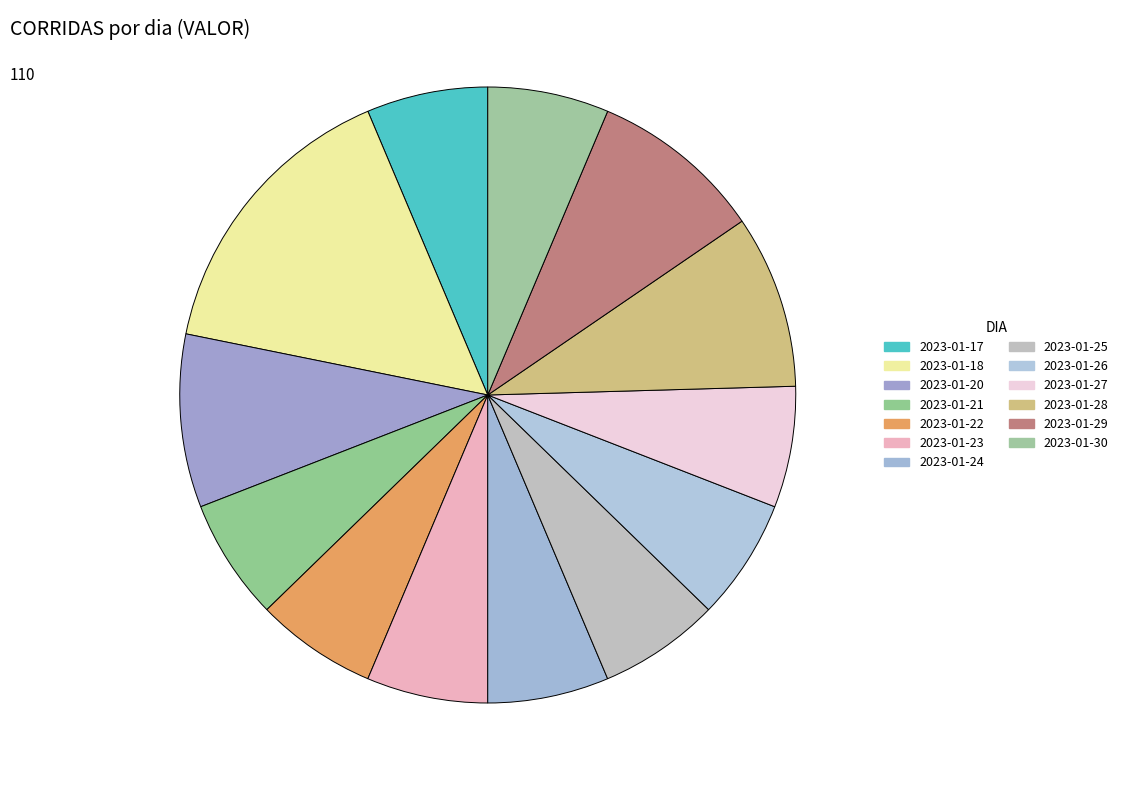

Is 2023-01-24 the majority of the pie?

No